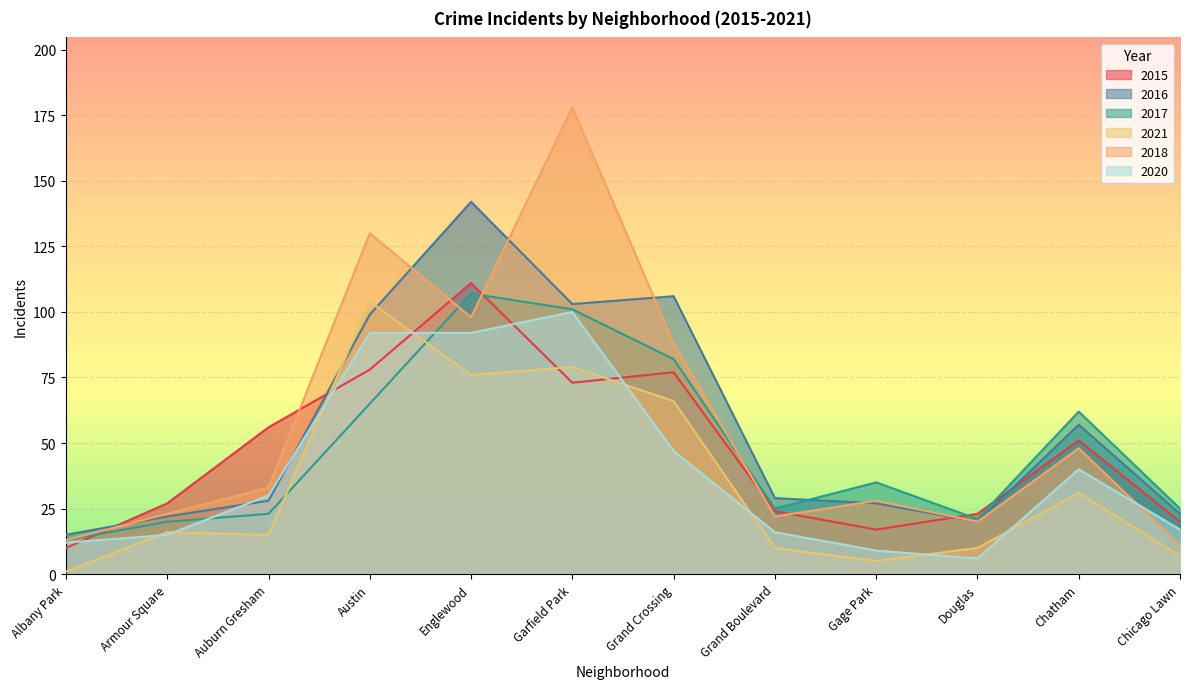

Read the 2020 value at Douglas, to the nearest 10.

10